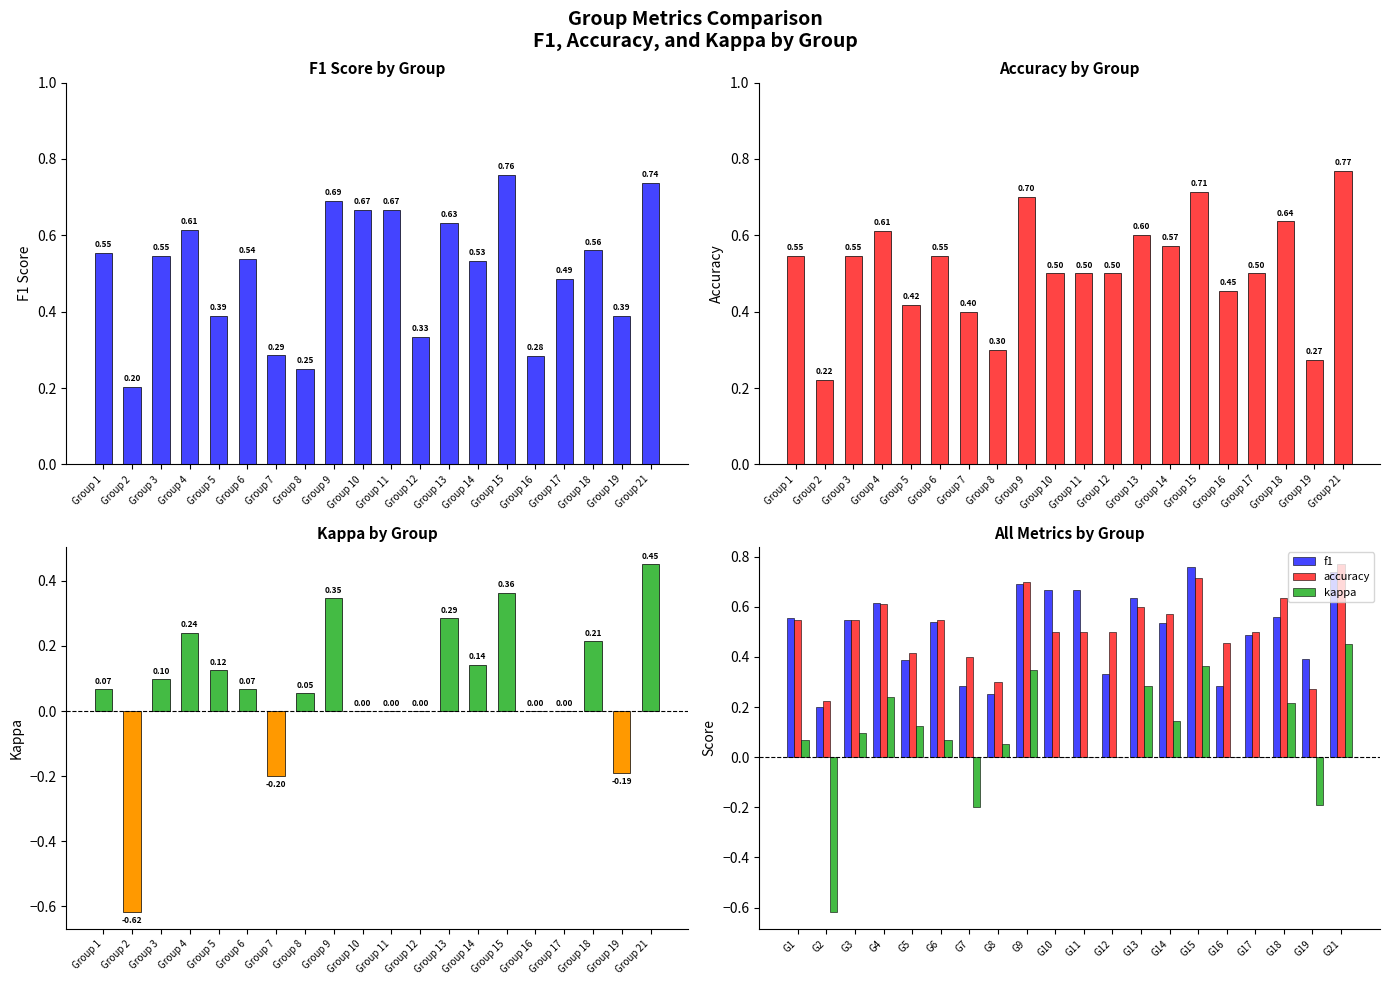

Rank the series at G13 from highest to lowest value.

f1, accuracy, kappa